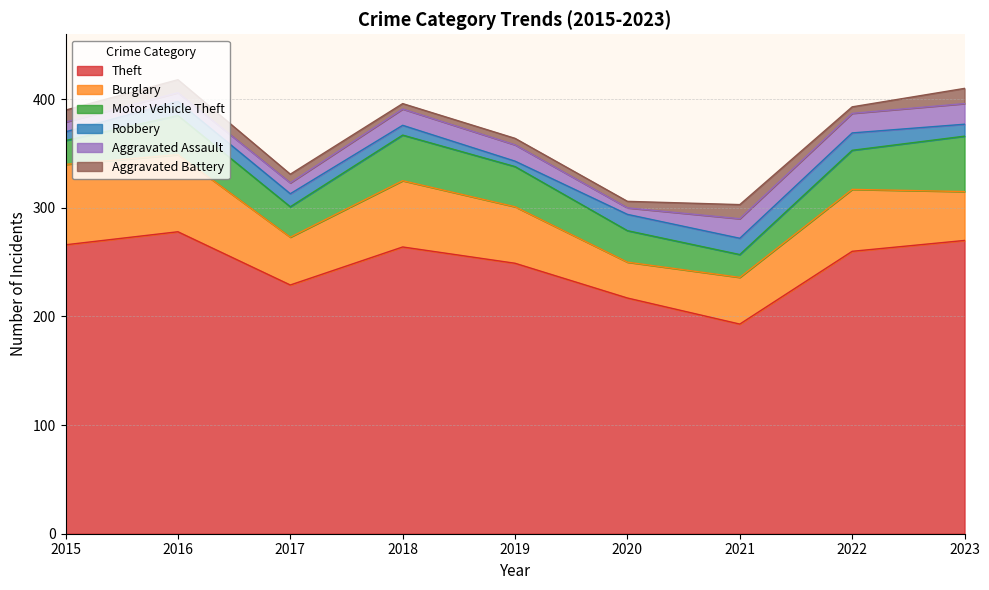

Where is Aggravated Assault nearest to the value 12?

2017